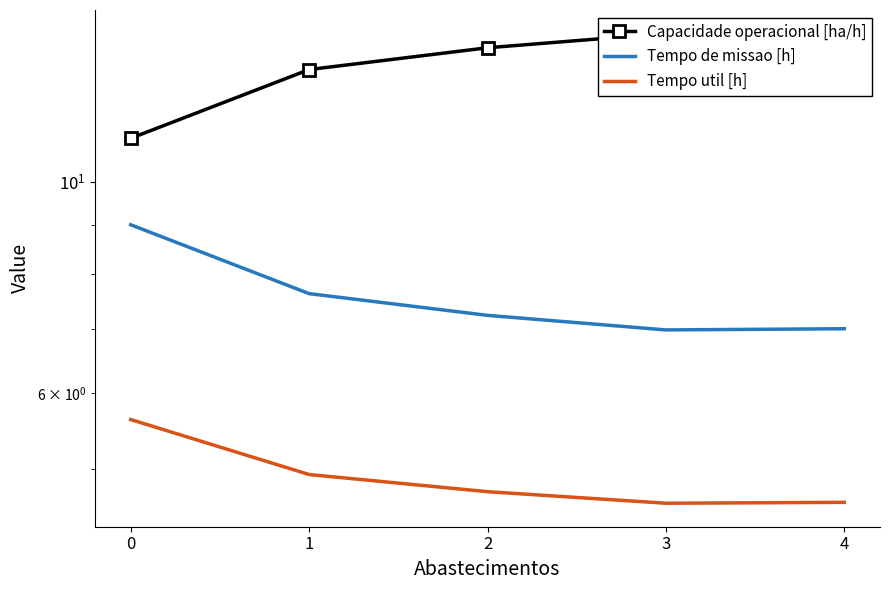

Reading right to left, list all the values displayed in this chart.

Capacidade operacional [ha/h]: 4=14.3	3=14.3	2=13.8	1=13.1	0=11.1
Tempo de missao [h]: 4=7.0	3=7.0	2=7.2	1=7.6	0=9.0
Tempo util [h]: 4=4.6	3=4.6	2=4.7	1=4.9	0=5.6